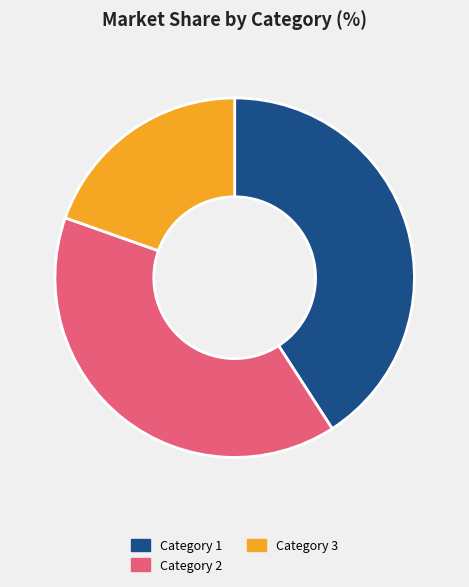

What is the ratio of the value at Category 3 to the value at Category 2?

0.5